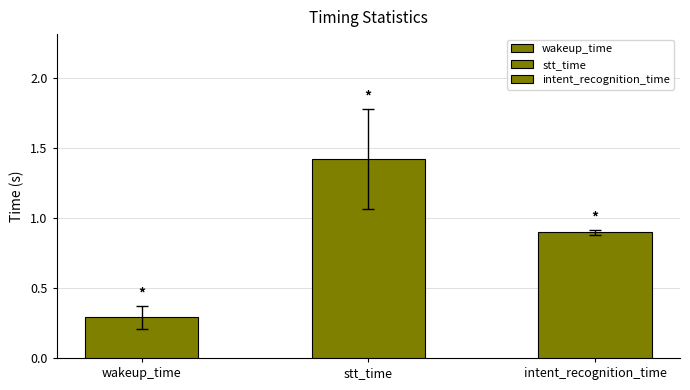

The chart shows a value of 0.3 at wakeup_time. True or false?

True